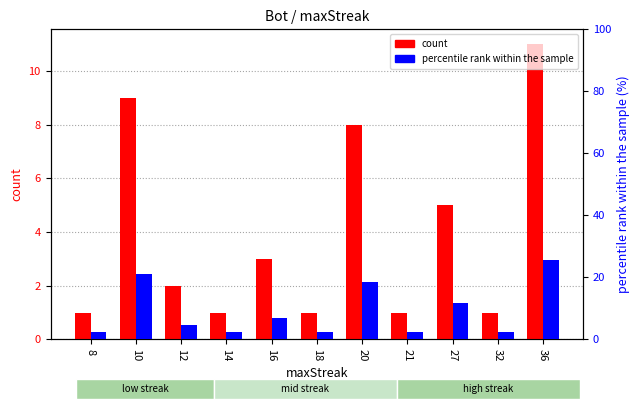

Reading right to left, transcribe all the data shown in this chart.

count: 36=11.0	32=1.0	27=5.0	21=1.0	20=8.0	18=1.0	16=3.0	14=1.0	12=2.0	10=9.0	8=1.0
percentile rank within the sample: 36=25.6	32=2.3	27=11.6	21=2.3	20=18.6	18=2.3	16=7.0	14=2.3	12=4.7	10=20.9	8=2.3